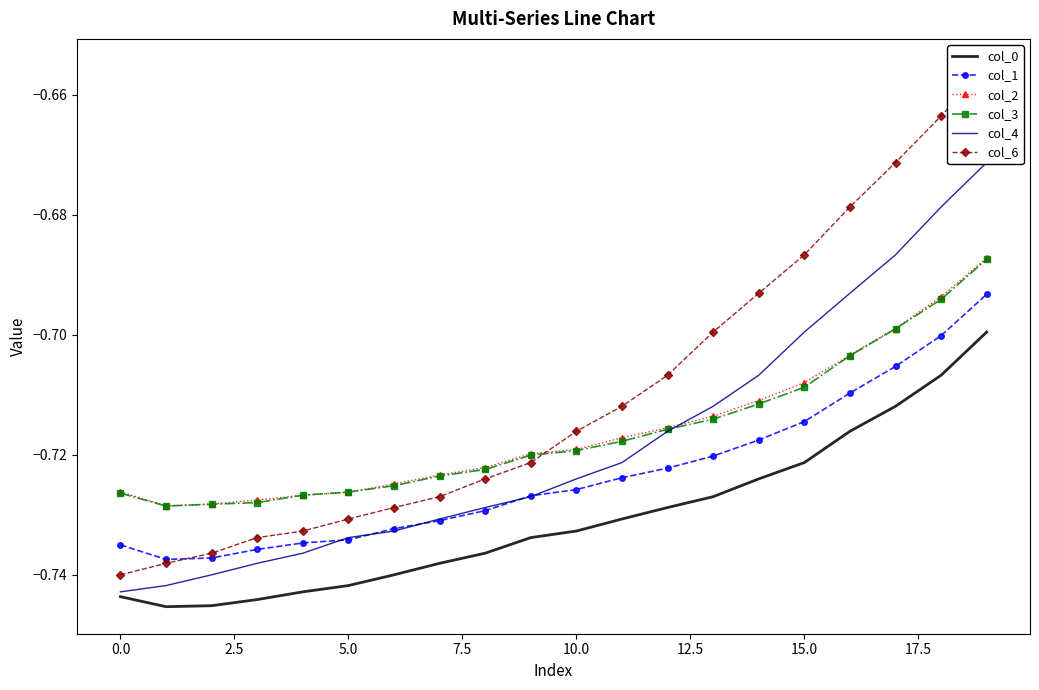

How many interior local valleys does the col_1 series have?

1